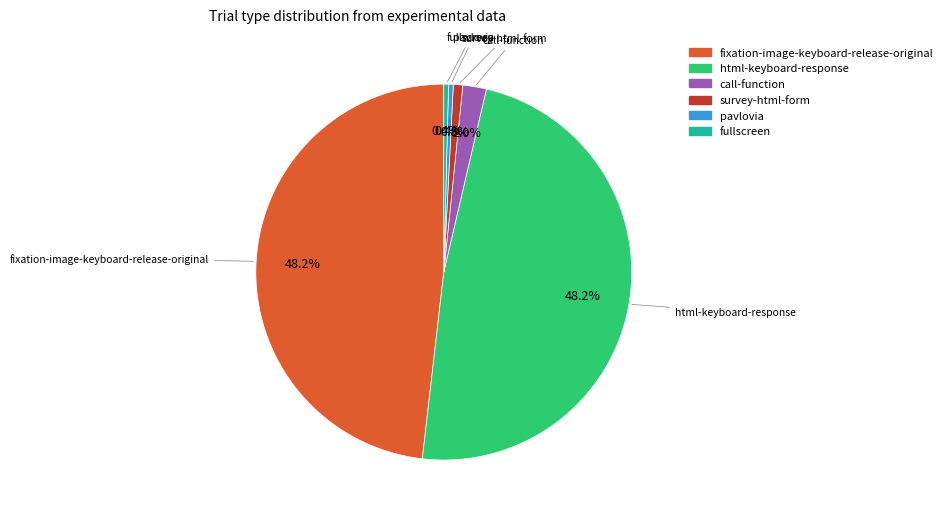

Approximately how many times larger is the value at fixation-image-keyboard-release-original compared to fullscreen?

119.0